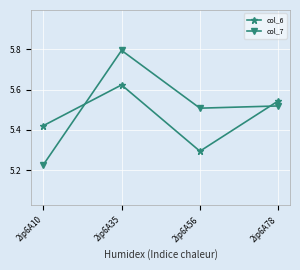

True or false: col_7 has more than 1 interior local peaks.

False